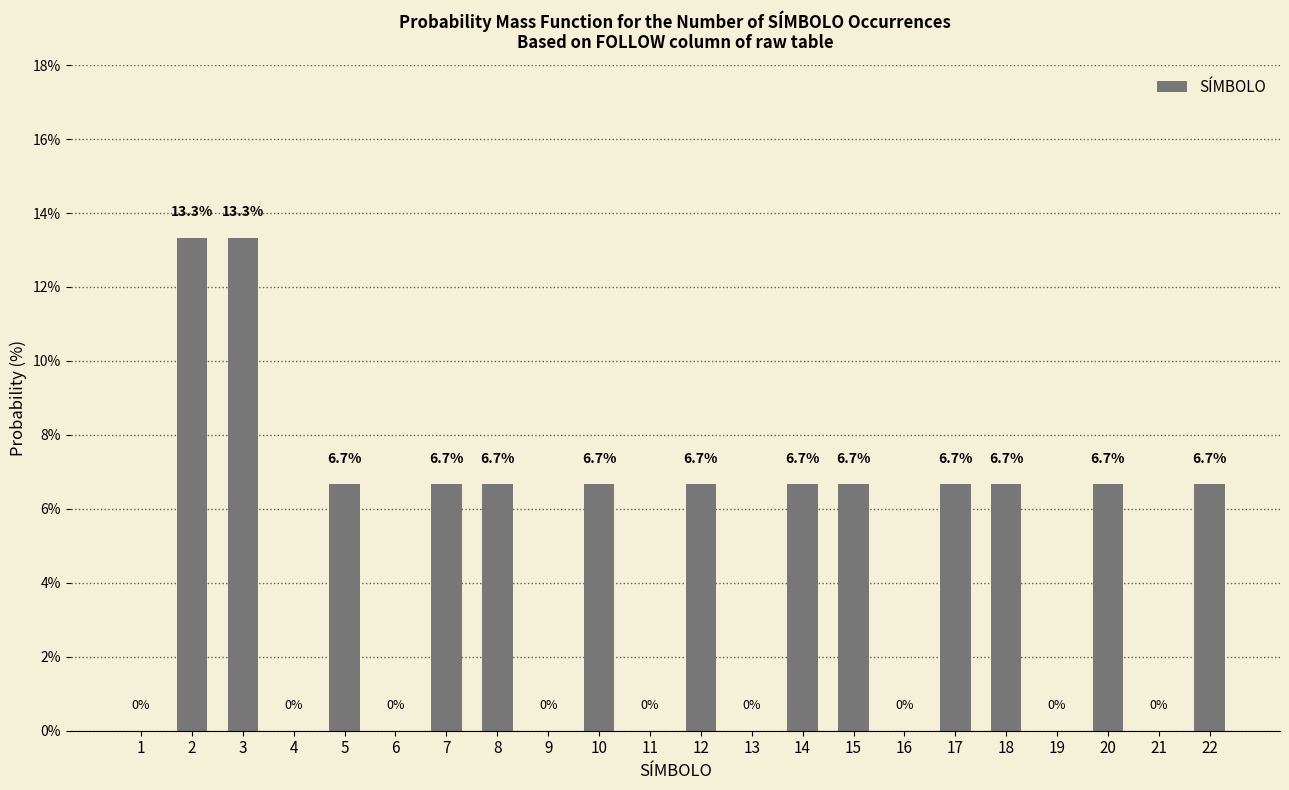

Is it true that the value at 11 is 0.0?

True